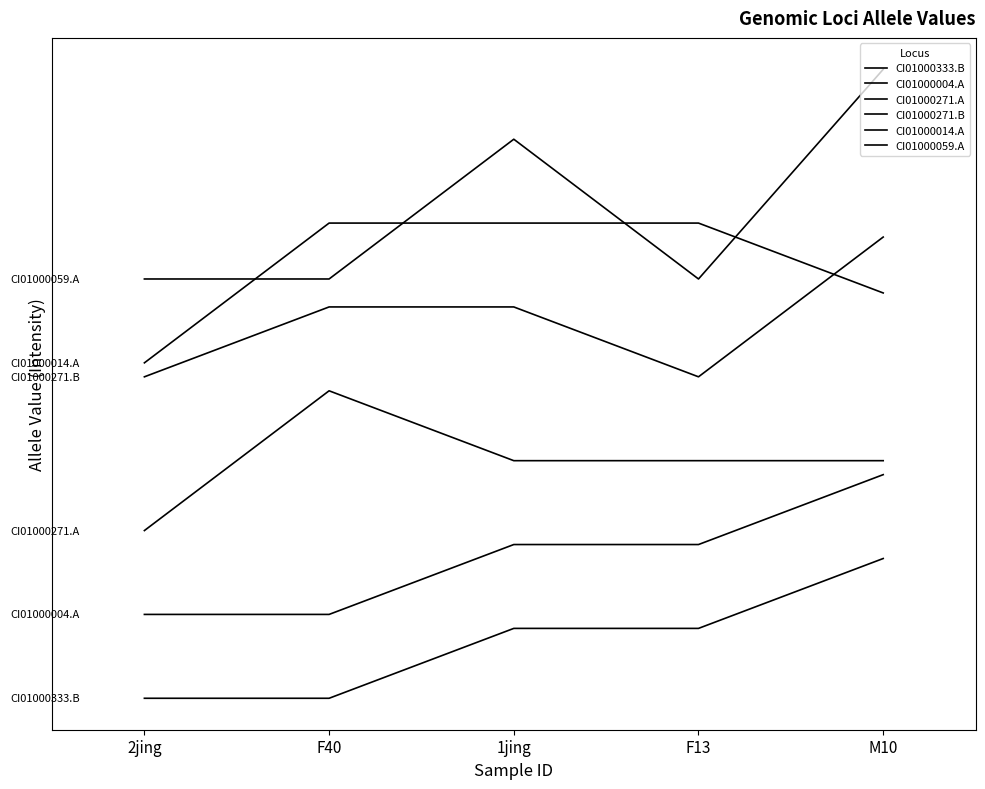

Does the chart display data point markers on the line(s)?

No